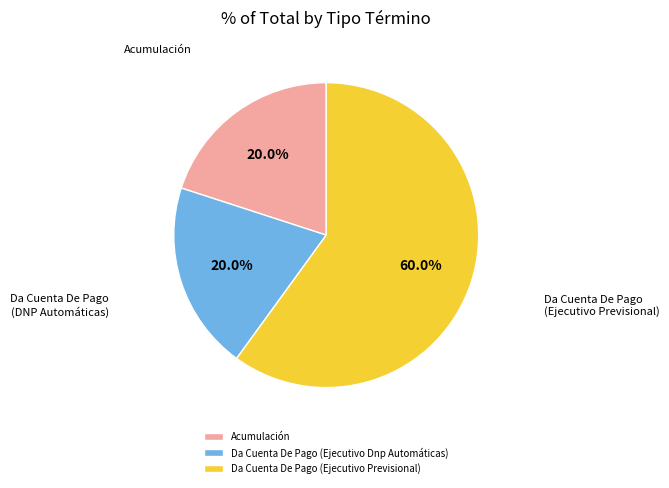

To the nearest percent, what percentage of the pie is Da Cuenta De Pago (Ejecutivo Dnp Automáticas)?

20%